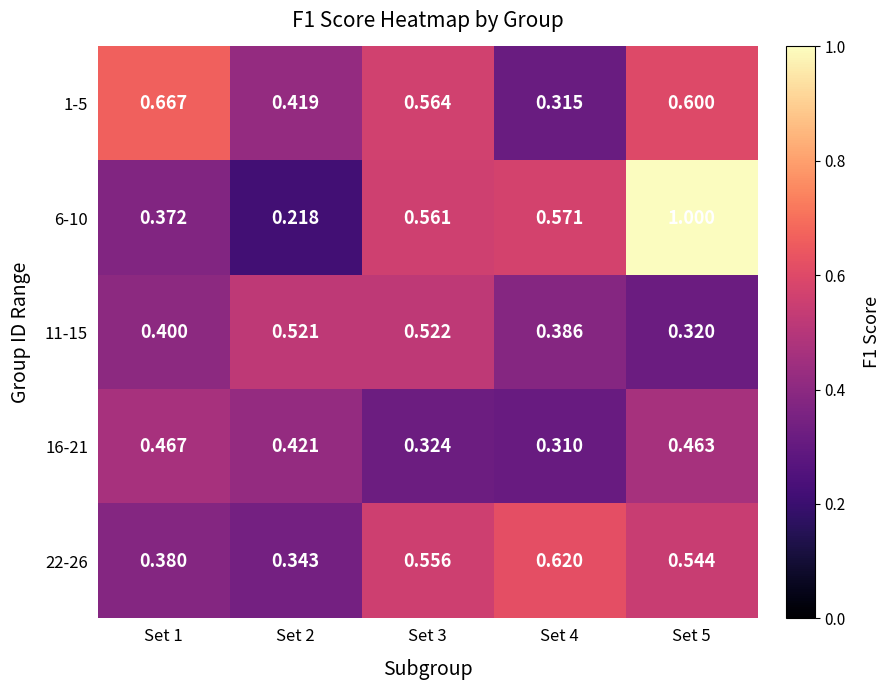

Is the value of 22-26 at Set 2 greater than the value of 6-10 at Set 1?

No